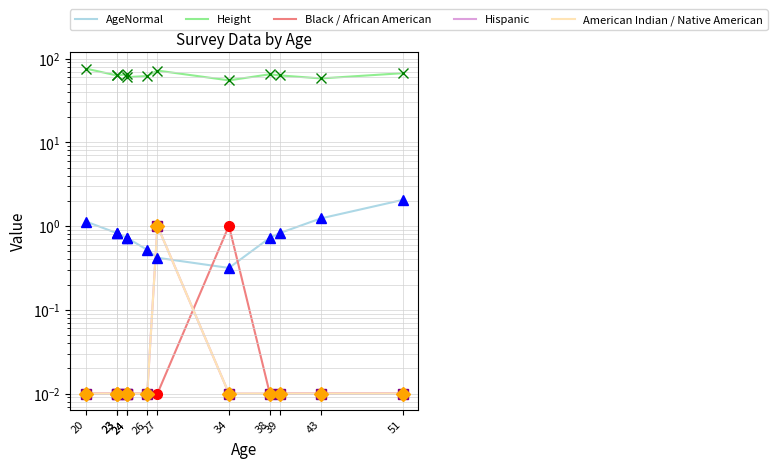

Between 34 and 39, which is larger?

39